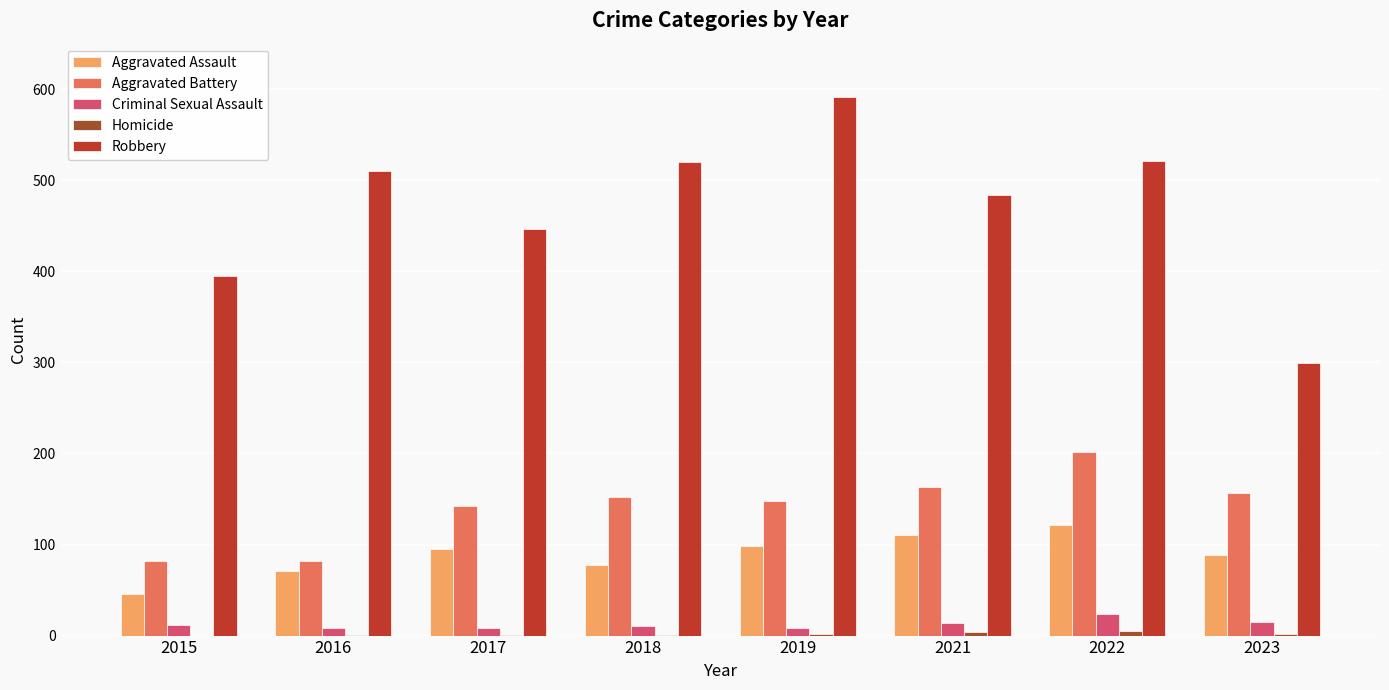

What is the sum of the Aggravated Assault values at 2022 and 2023?

209